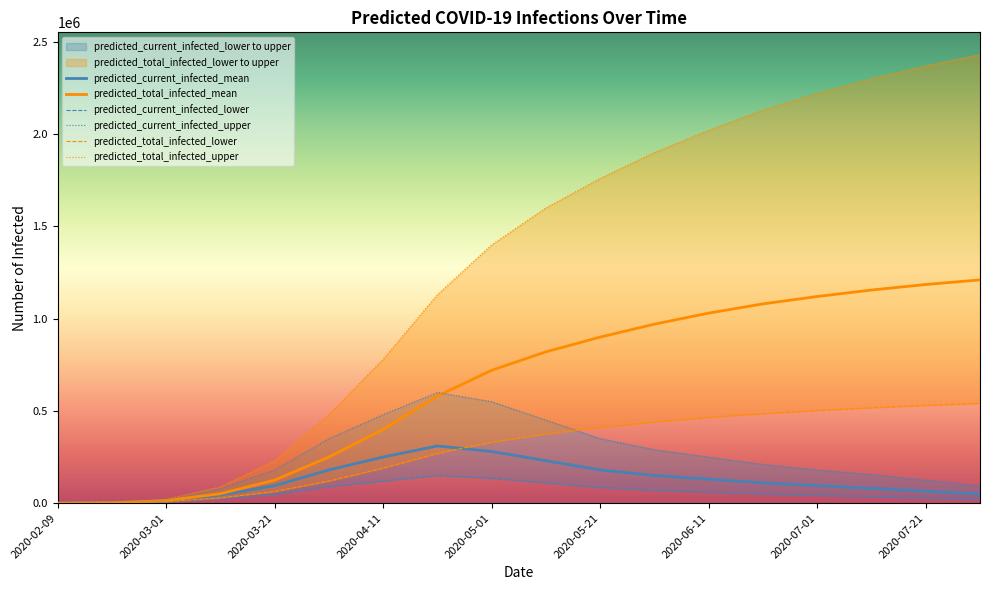

What is the value of the predicted_current_infected_upper point at the 2nd from the left?

3407